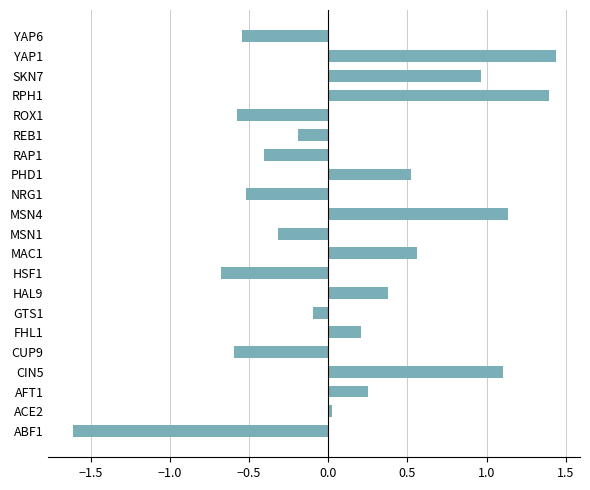

What is the minimum value shown in the chart?

-1.6